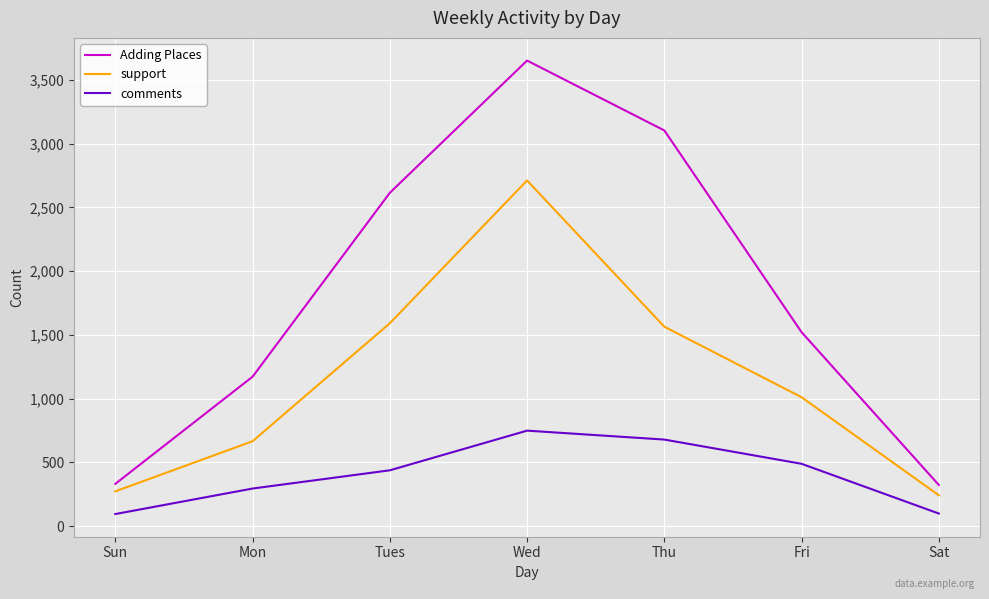

True or false: Adding Places has a value of 2166 at Fri.

False